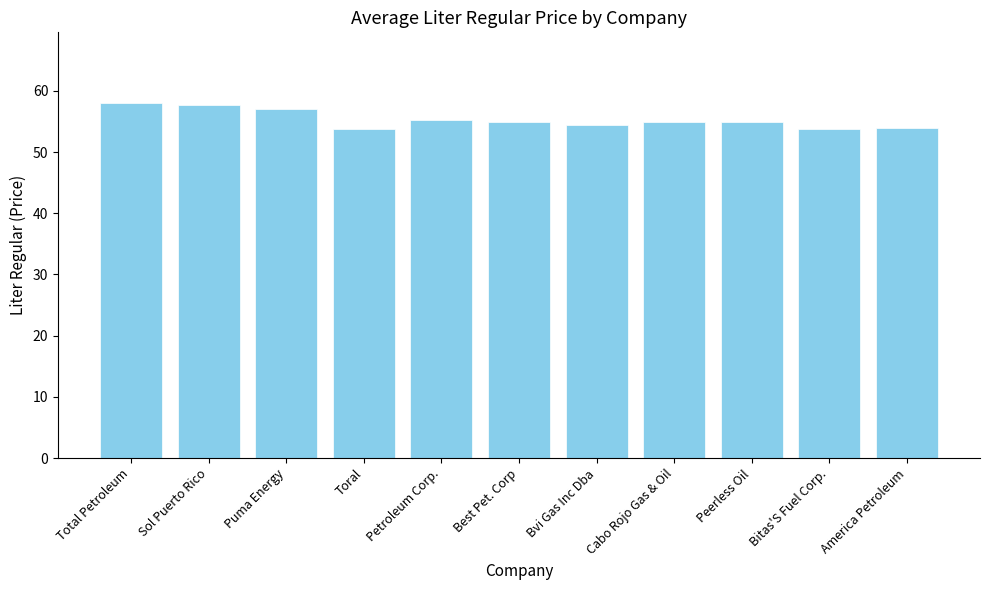

Are the bars horizontal?

No